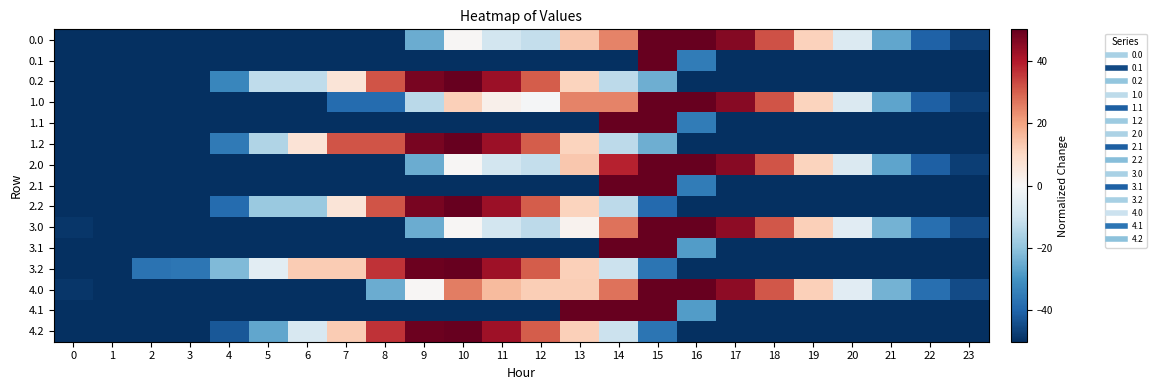

Rank the series at 19 from lowest to highest value.

0.1, 0.2, 1.1, 1.2, 2.1, 2.2, 3.1, 3.2, 4.1, 4.2, 1.0, 2.0, 0.0, 3.0, 4.0